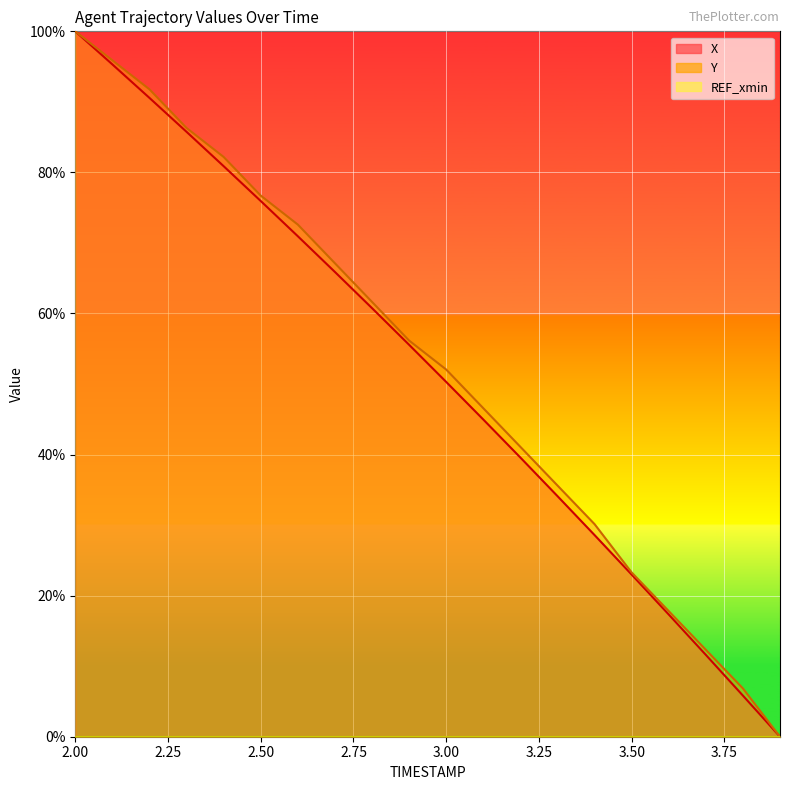

Reading left to right, what are all the values shown in this chart?

X: 2.0=100.0	2.1=95.3	2.2=90.6	2.3=85.8	2.4=80.9	2.5=75.9	2.6=71.0	2.7=65.9	2.8=60.8	2.9=55.6	3.0=50.3	3.1=45.0	3.2=39.6	3.3=34.1	3.4=28.6	3.5=23.0	3.6=17.3	3.7=11.6	3.8=5.8	3.9=0.0
Y: 2.0=100.0	2.1=95.9	2.2=91.8	2.3=86.3	2.4=82.2	2.5=76.7	2.6=72.6	2.7=67.1	2.8=61.6	2.9=56.2	3.0=52.1	3.1=46.6	3.2=41.1	3.3=35.6	3.4=30.1	3.5=23.3	3.6=17.8	3.7=12.3	3.8=6.8	3.9=0.0